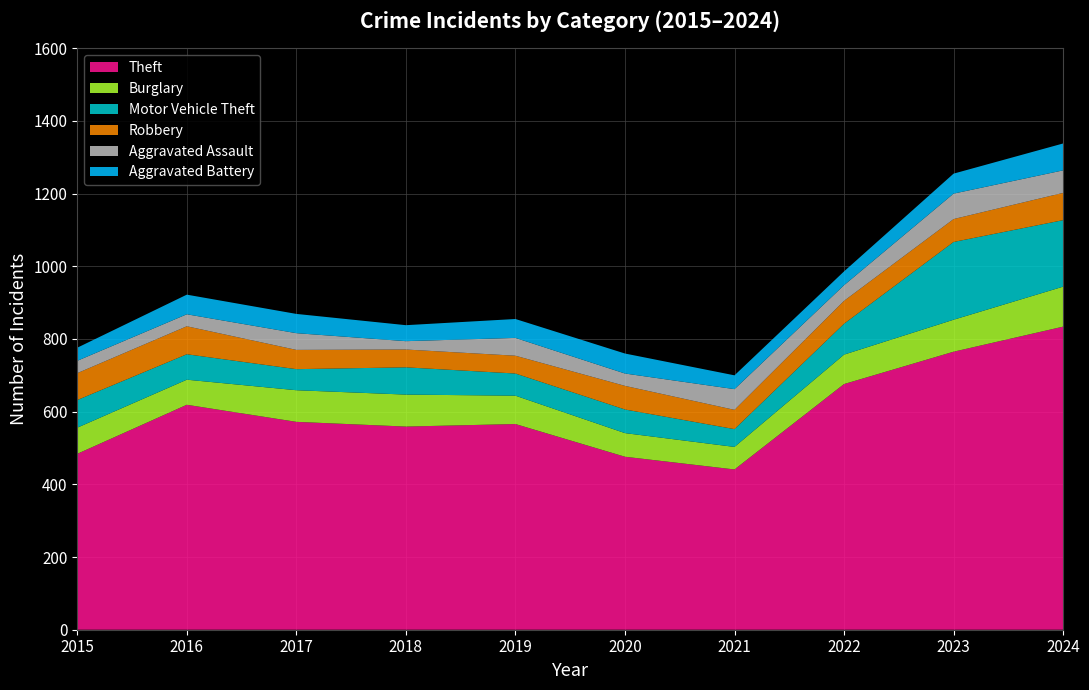

Reading left to right, list all the values displayed in this chart.

Theft: 2015=484	2016=619	2017=572	2018=559	2019=566	2020=476	2021=441	2022=676	2023=765	2024=834
Burglary: 2015=72	2016=69	2017=87	2018=88	2019=78	2020=65	2021=62	2022=81	2023=88	2024=110
Motor Vehicle Theft: 2015=76	2016=70	2017=58	2018=75	2019=61	2020=65	2021=49	2022=85	2023=214	2024=183
Robbery: 2015=74	2016=77	2017=53	2018=49	2019=49	2020=65	2021=53	2022=63	2023=63	2024=75
Aggravated Assault: 2015=34	2016=33	2017=46	2018=23	2019=49	2020=34	2021=57	2022=43	2023=70	2024=62
Aggravated Battery: 2015=36	2016=54	2017=53	2018=44	2019=52	2020=55	2021=38	2022=38	2023=55	2024=74